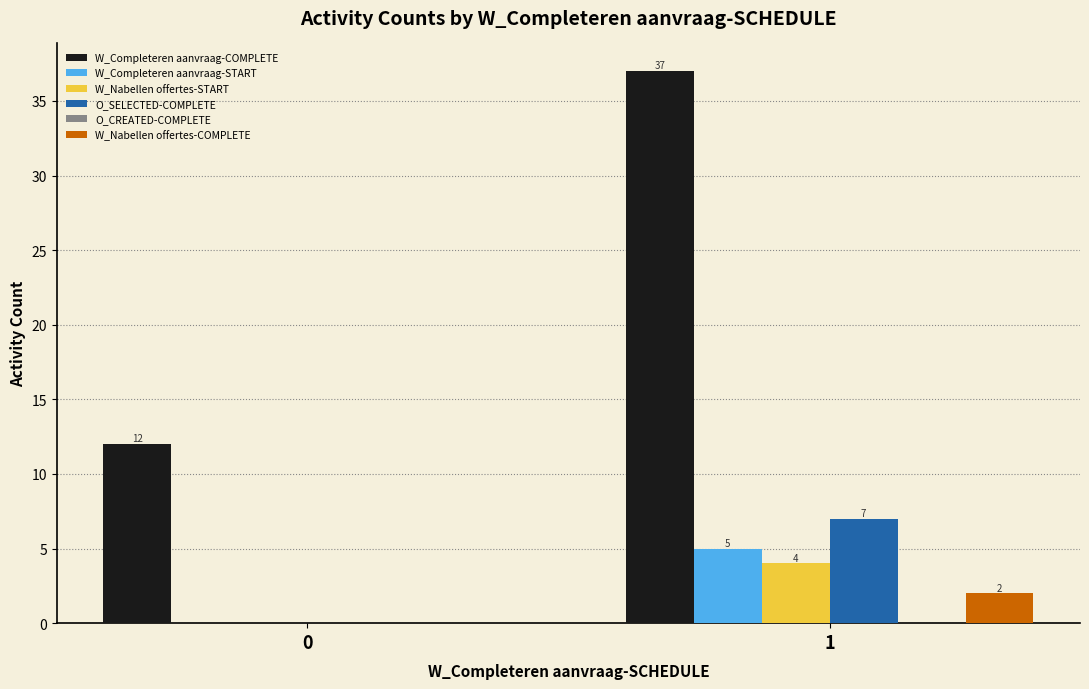

Does the chart contain stacked bars?

No